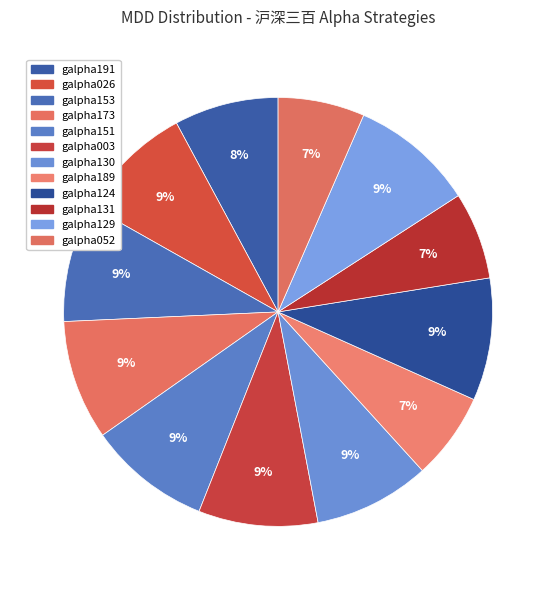

What portion of the pie excludes galpha189?

93.4%